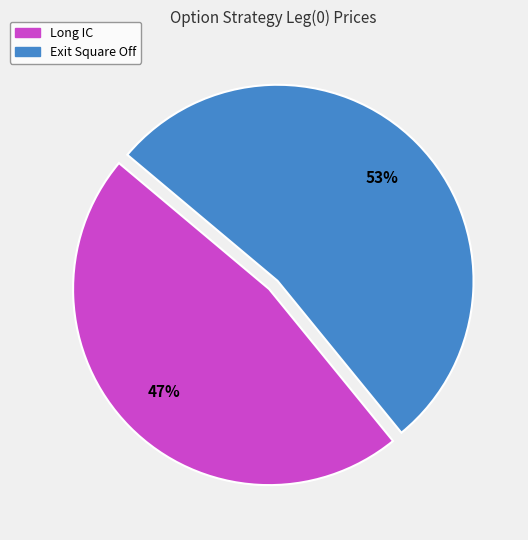

Do Long IC and Exit Square Off together represent more than half of the pie?

Yes